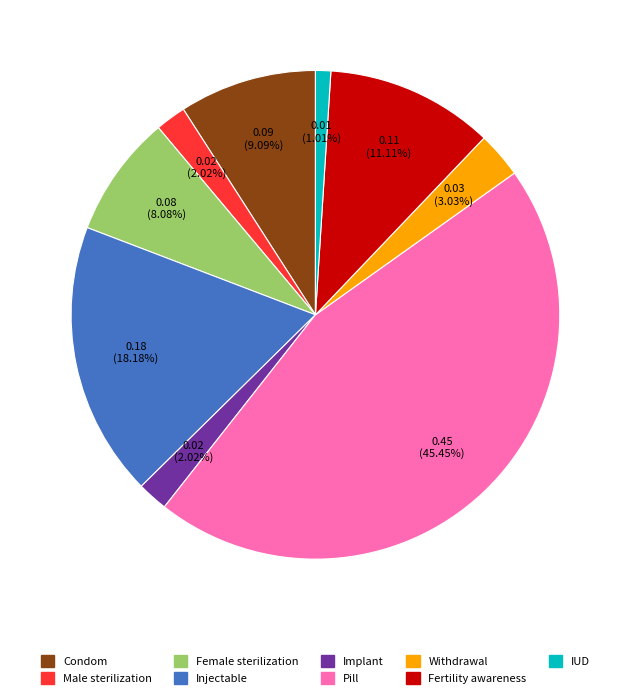

Which category has the biggest portion of the pie?

Pill